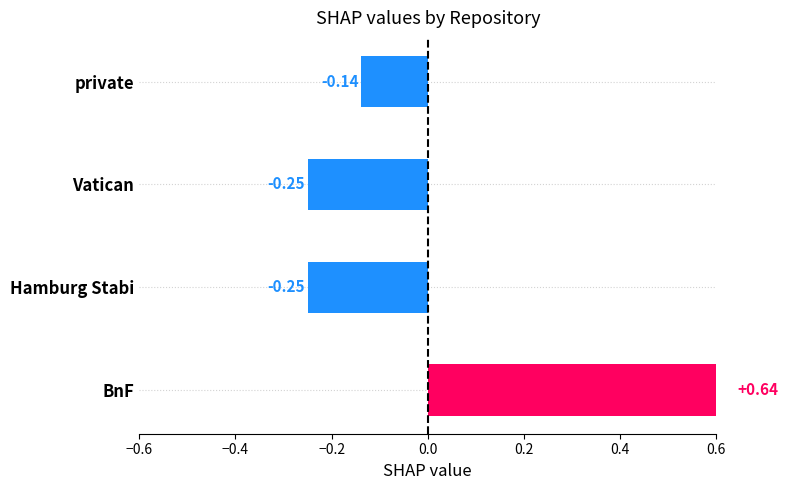

Are the bars horizontal?

Yes